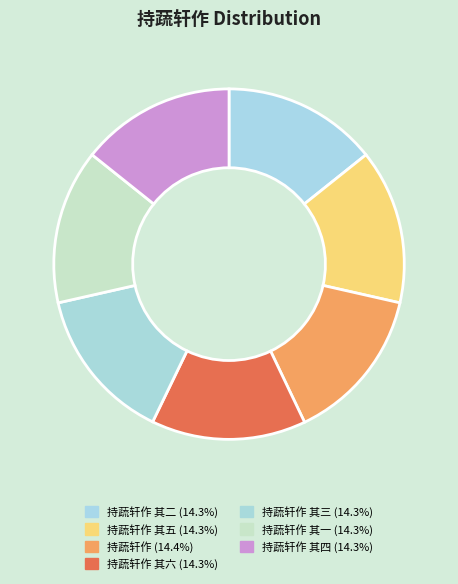

Is there any slice that represents more than half of the pie?

No